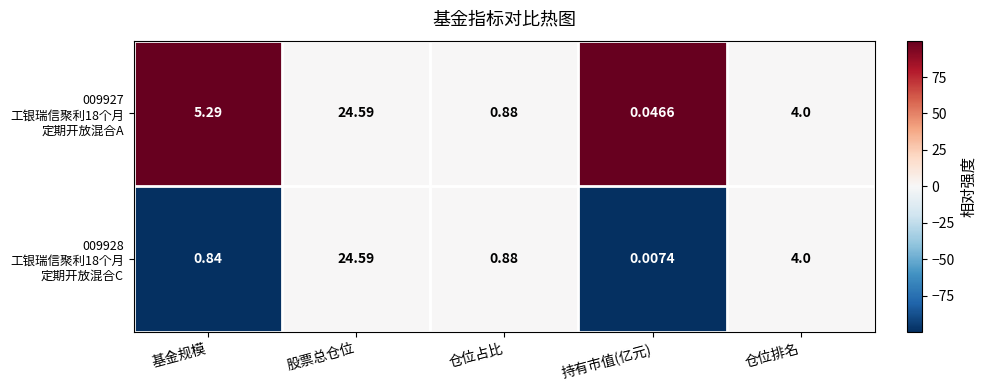

At which category does the chart reach its peak across all series?

股票总仓位